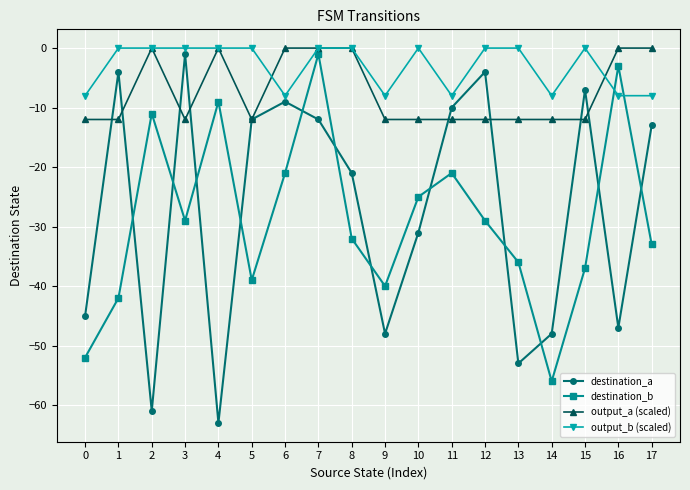

The output_a (scaled) series shows -6 at 14. True or false?

False